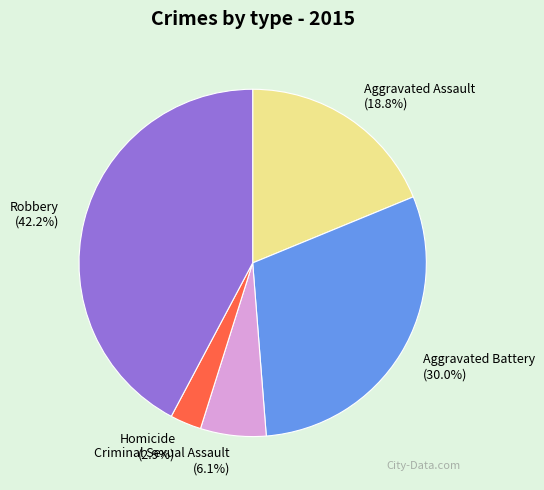

Is there a majority slice in this chart?

No